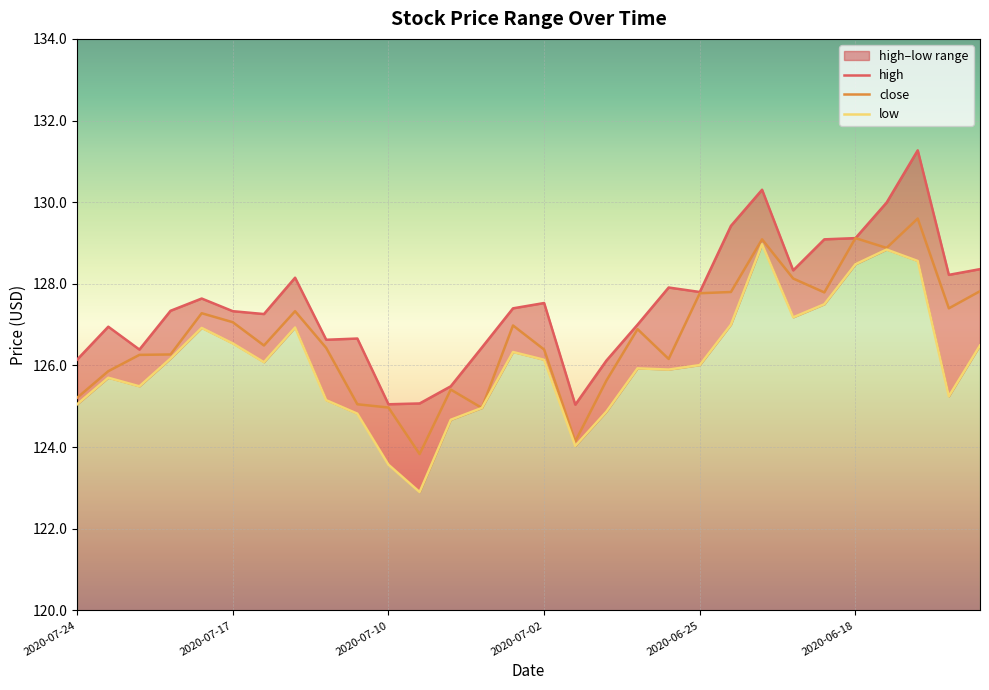

What is the total value across all series at 2020-07-24?

376.4